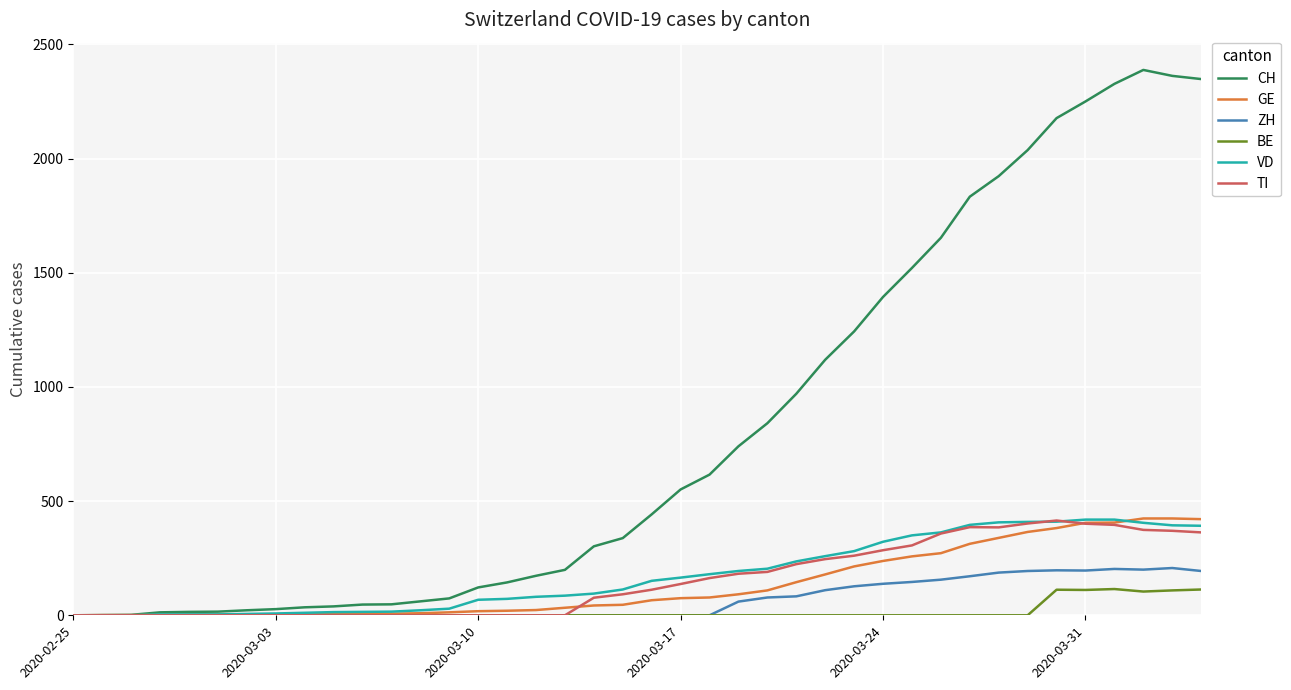

Does the chart have visible grid lines?

Yes